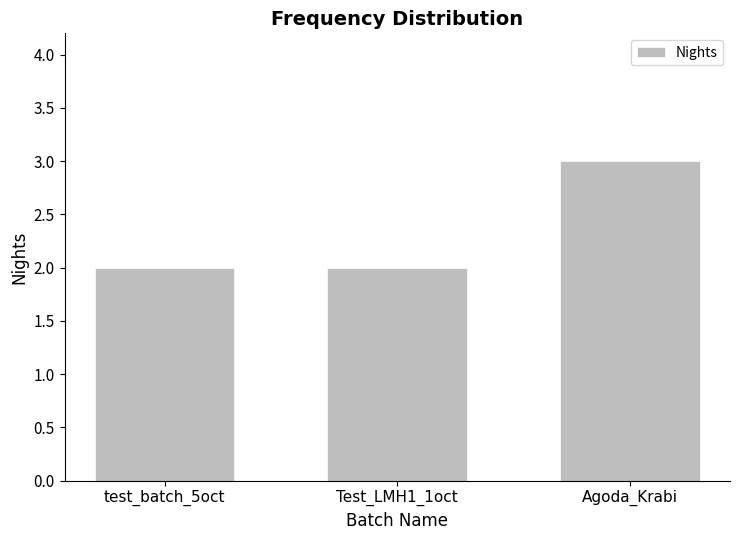

What is the minimum value shown in the chart?

2